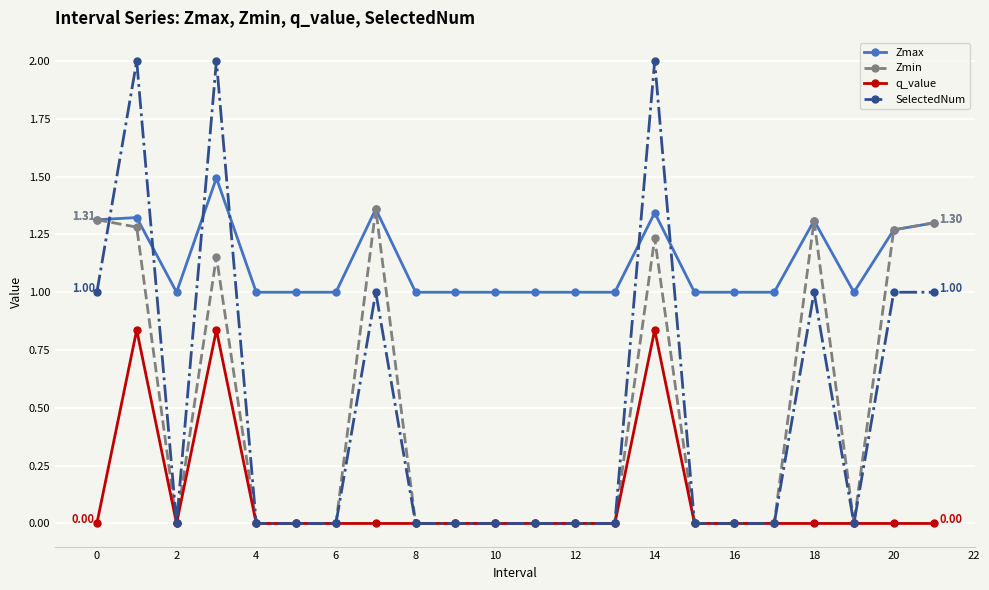

True or false: Zmax has more than 0 interior local peaks.

True